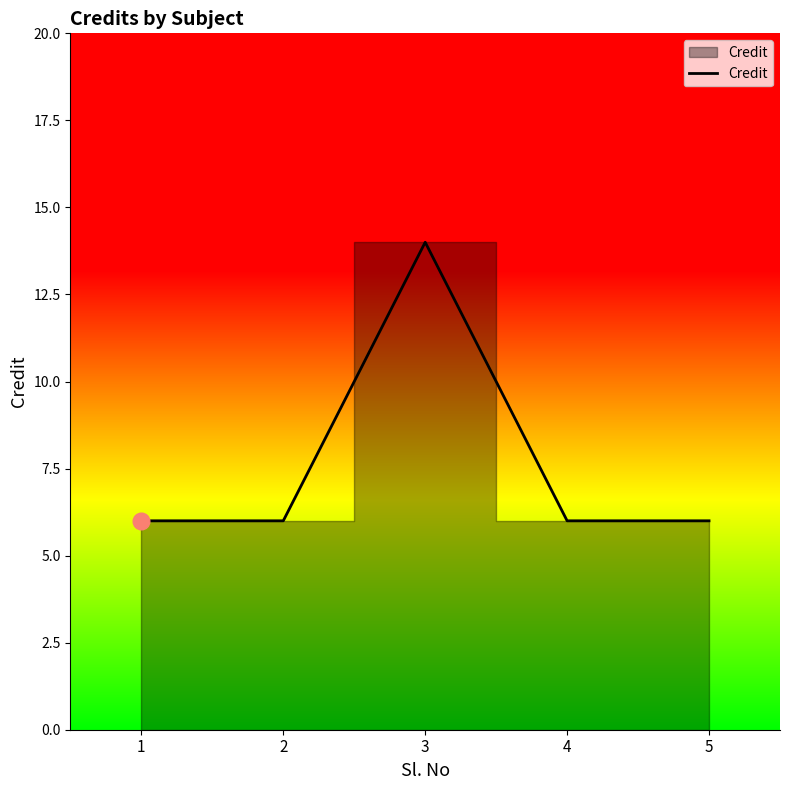

Reading left to right, list all the values displayed in this chart.

6	6	14	6	6